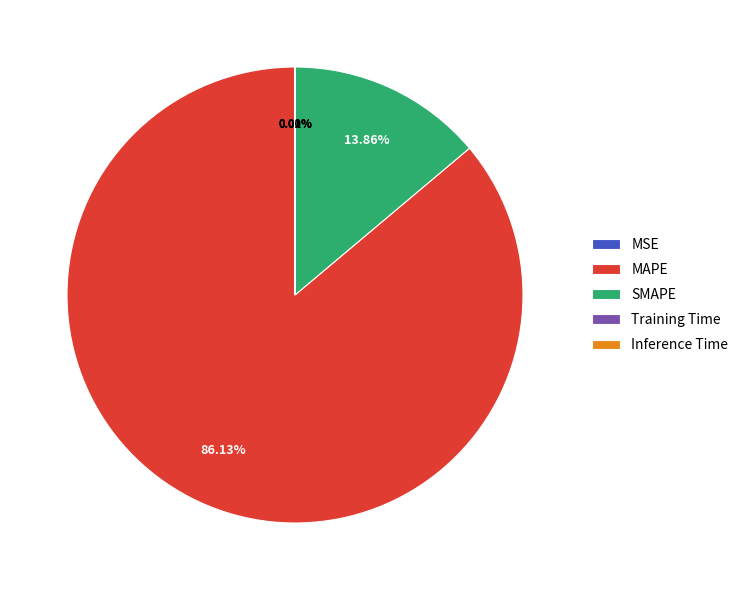

Is the sum of MAPE and SMAPE greater than half?

Yes